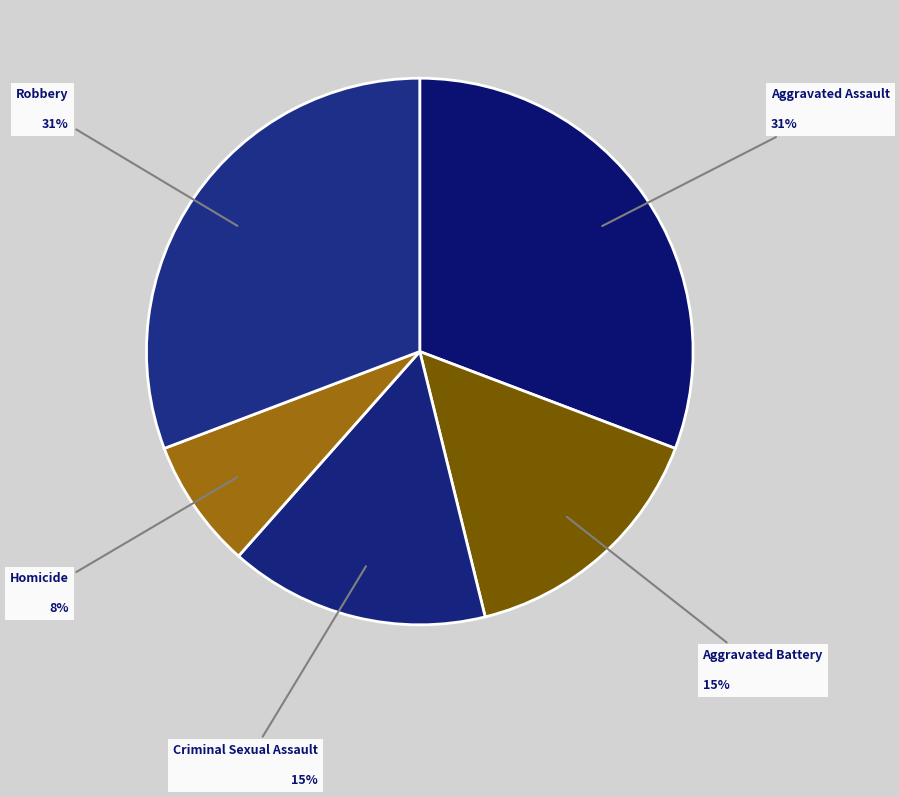

To the nearest percent, what is the combined percentage of Homicide and Criminal Sexual Assault?

23%